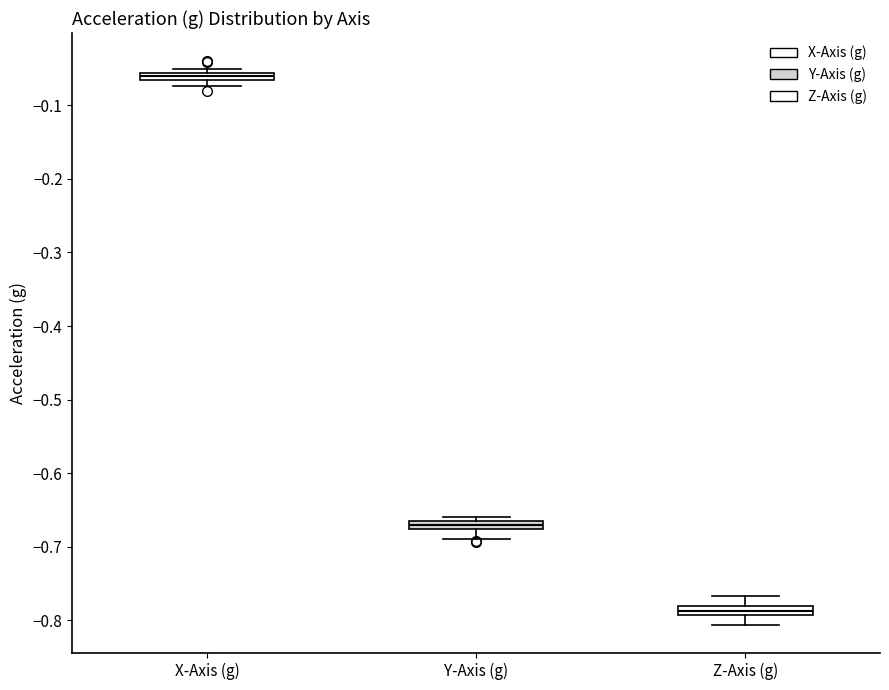

Where is the upper edge of the box for Z-Axis (g) on the y-axis? The values are not printed on the chart, so give them approximately, as read against the axis.

-0.78